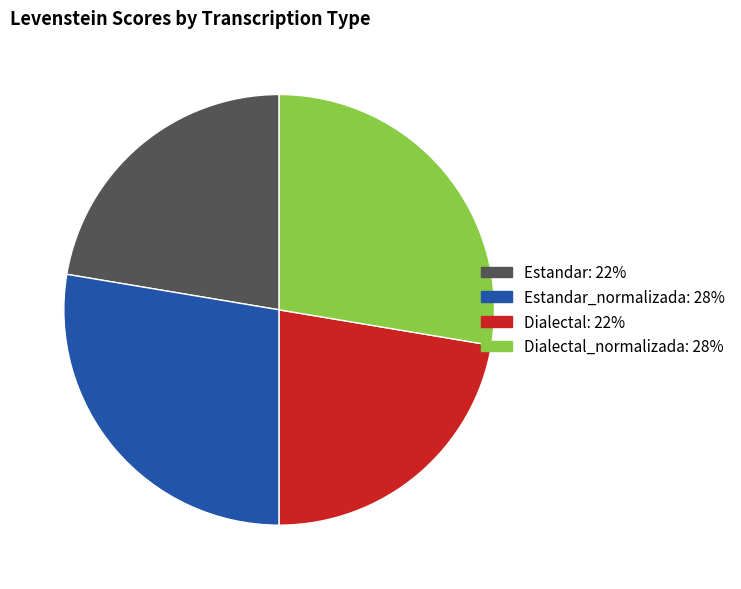

Is there a majority slice in this chart?

No